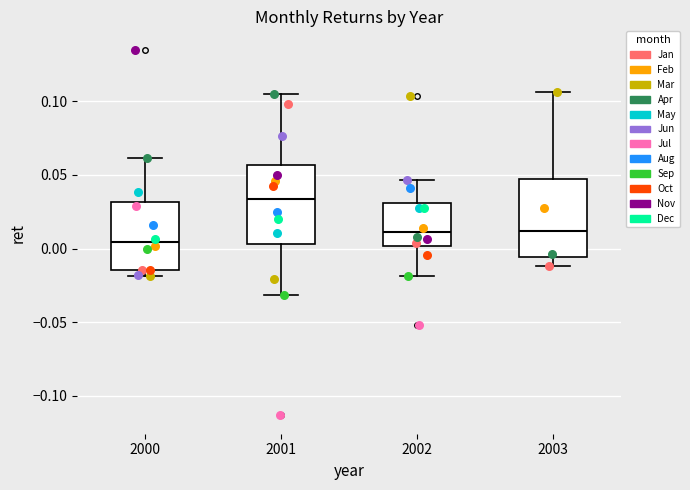

Reading left to right, transcribe this box plot: for each box, give where its median line is, the range the box spans, and where its two whiskers end, as read against the y-axis. The values are not printed on the chart, so give them approximately, as read against the axis.

2000: median 0.005, box -0.015 to 0.030, whiskers -0.020 to 0.060
2001: median 0.035, box 0.005 to 0.055, whiskers -0.030 to 0.105
2002: median 0.010, box 0.000 to 0.030, whiskers -0.020 to 0.045
2003: median 0.010, box -0.005 to 0.045, whiskers -0.010 to 0.105